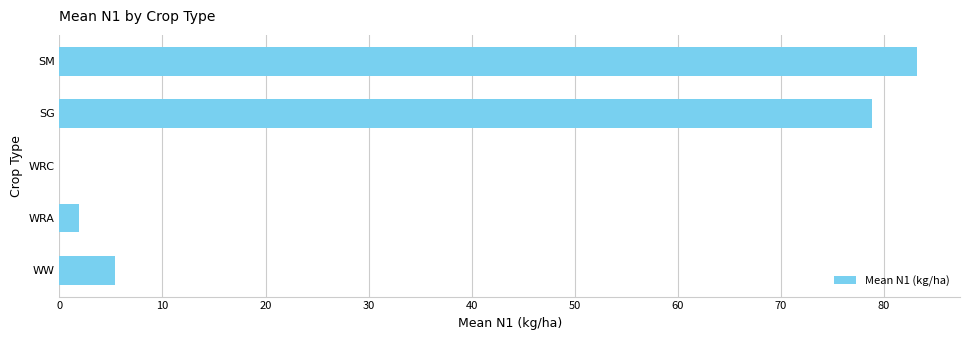

What is the change in value from WW to SG?

+73.4